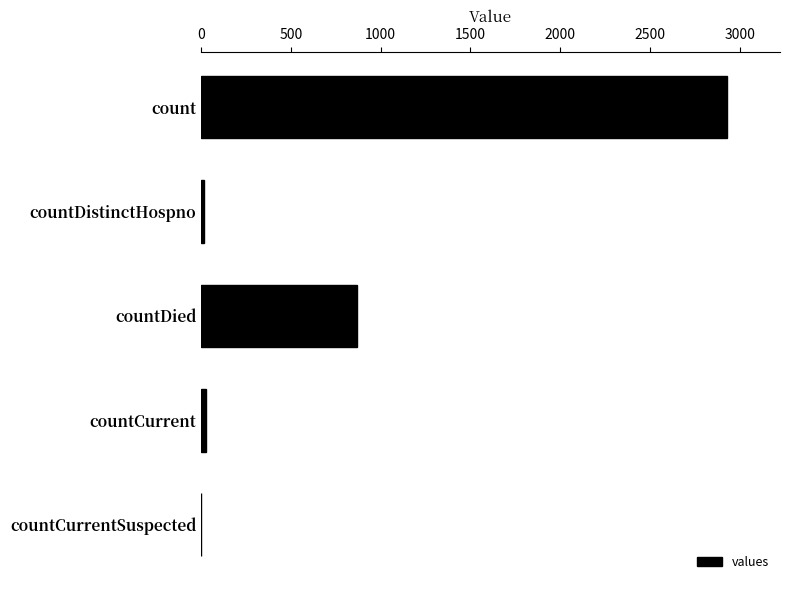

What is the sum of all values?

3844